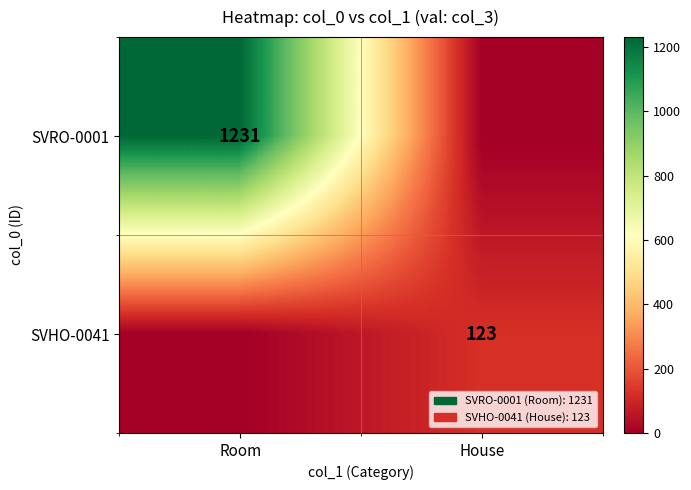

The SVHO-0041 series shows 64 at House. True or false?

False